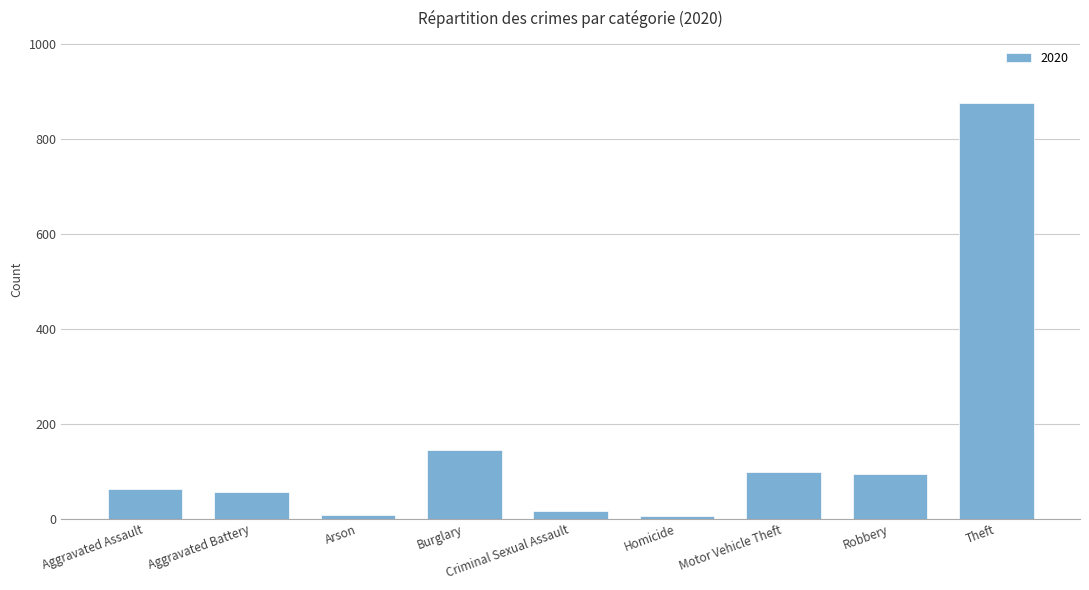

How many bars are there in total?

9